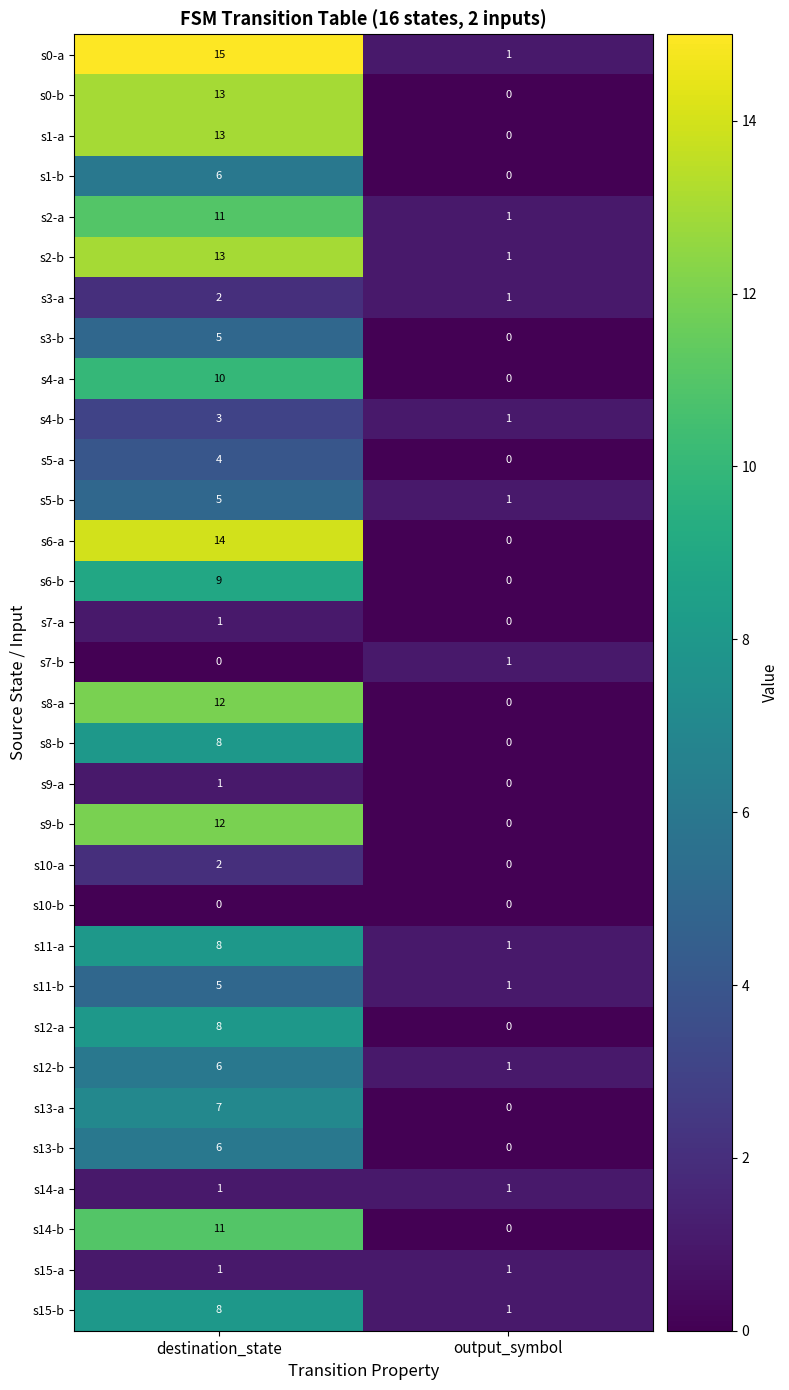

What is the sum of all s5-b values?

6